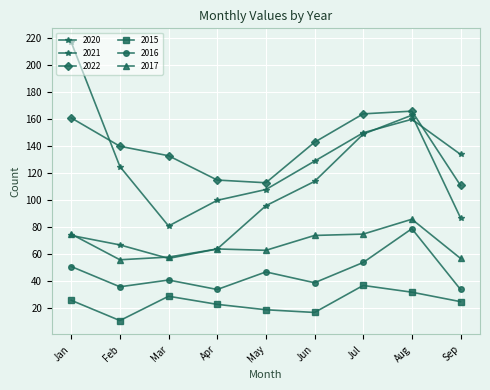

How many lines are shown in the chart?

6